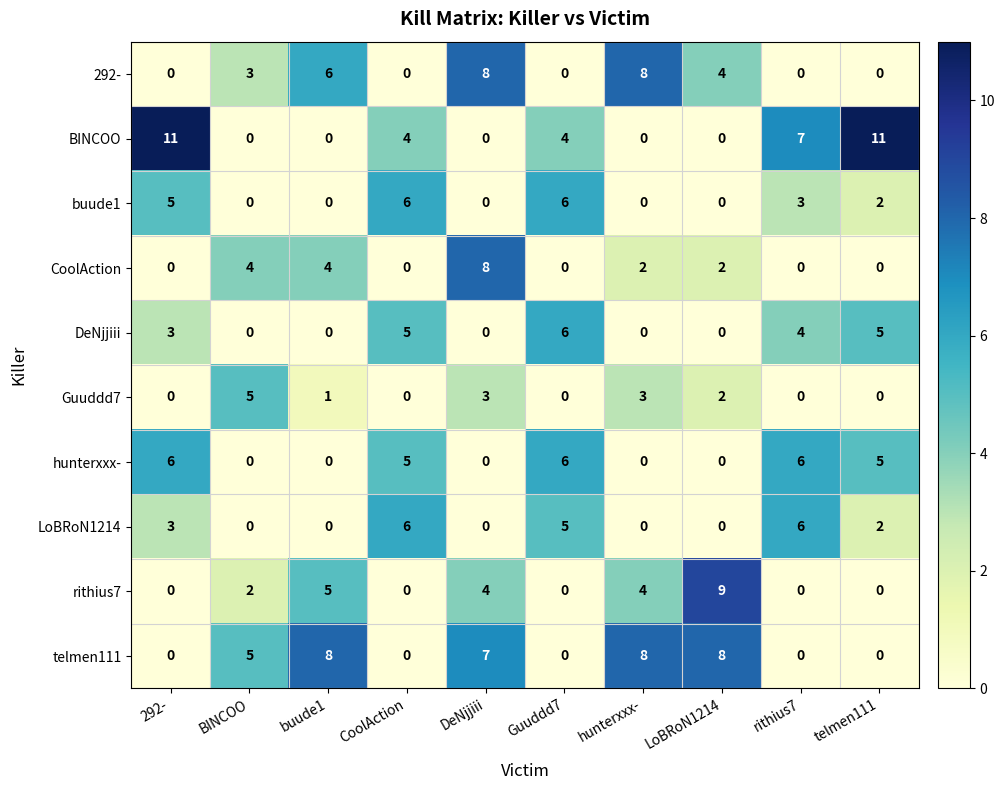

What is the maximum value shown in the chart?

11